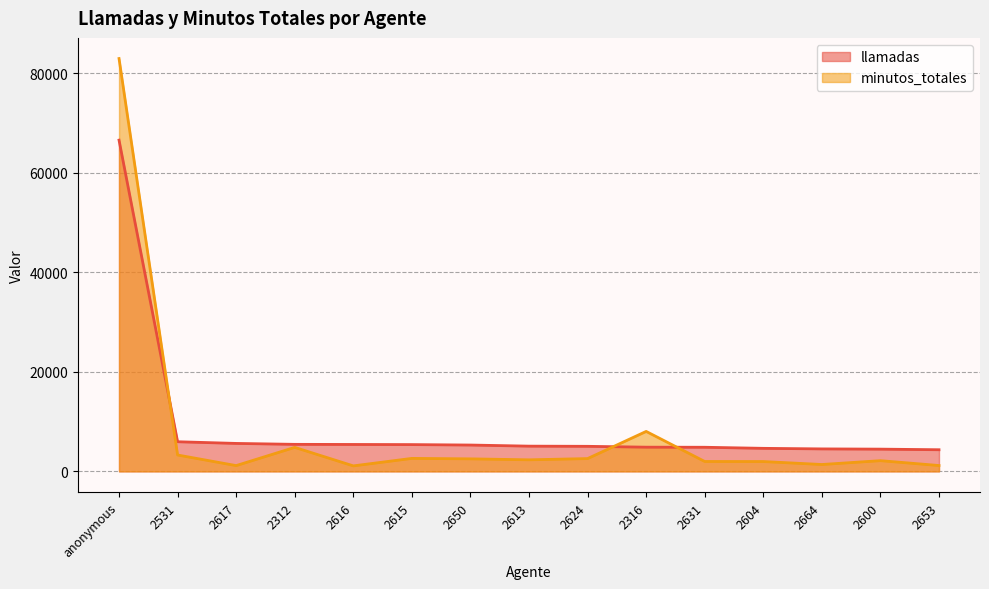

Is it true that llamadas equals 1601 at 2653?

False